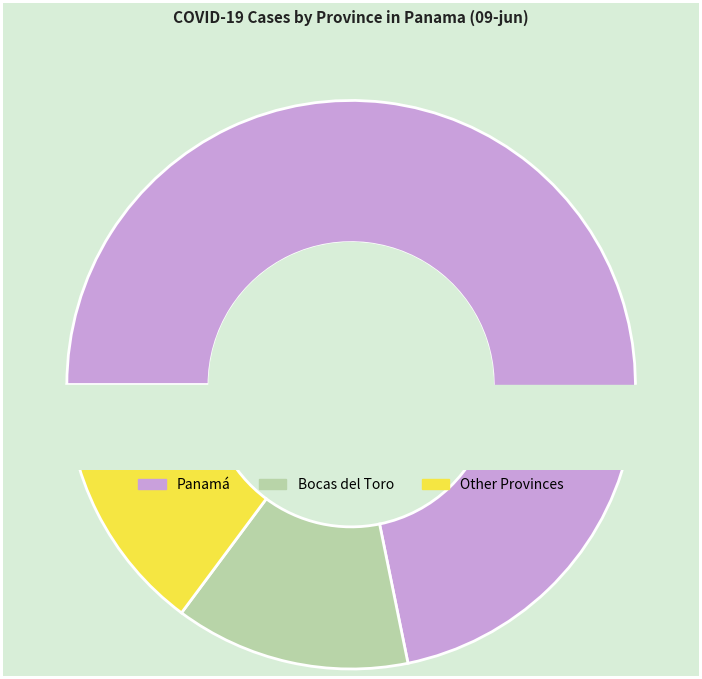

Which slice is the largest?

Panamá